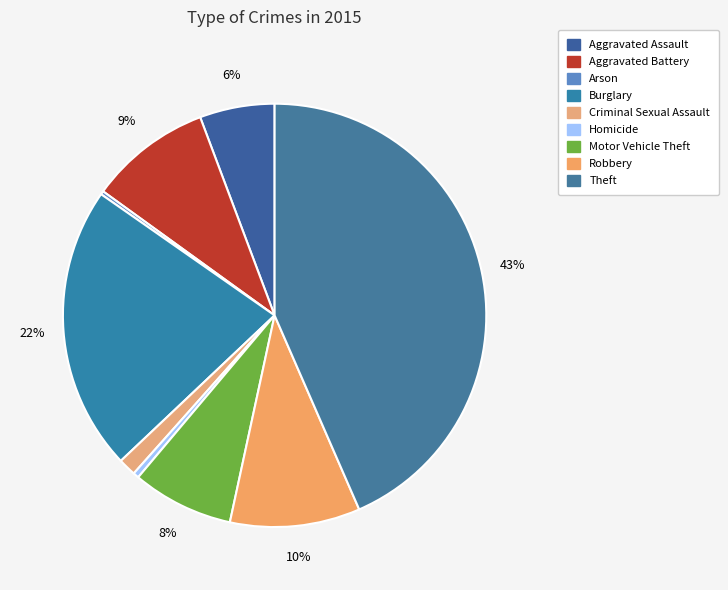

Does Theft account for over 50% of the chart?

No